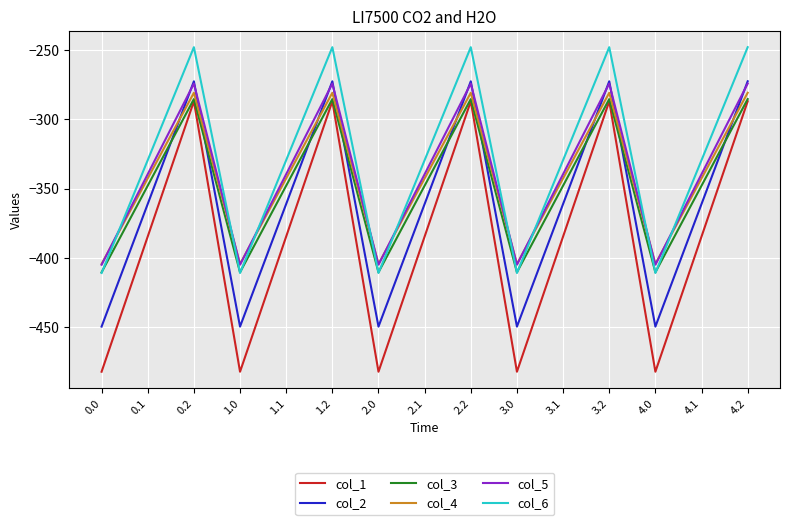

How many series are shown in this chart?

6